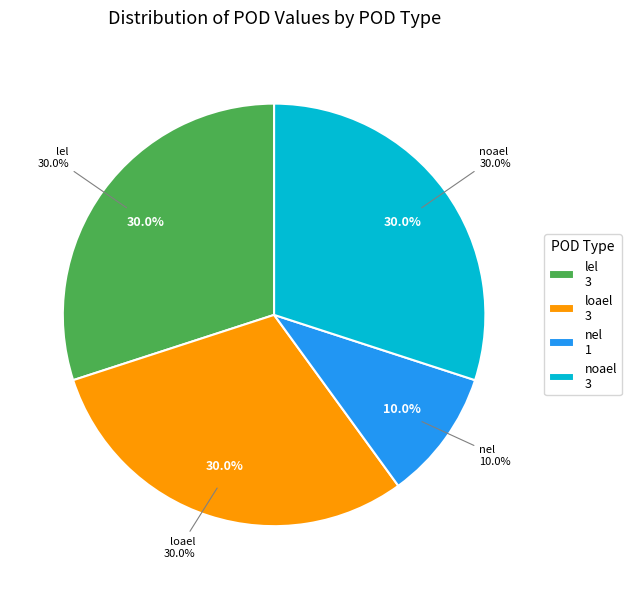

How many segments does this pie chart have?

4